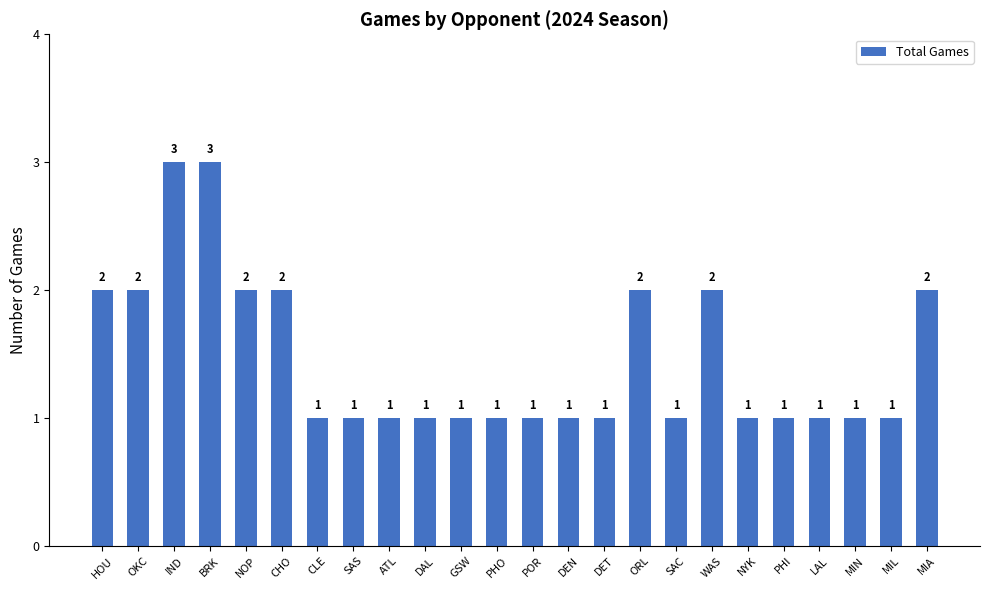

What is the sum of the values at IND and OKC?

5